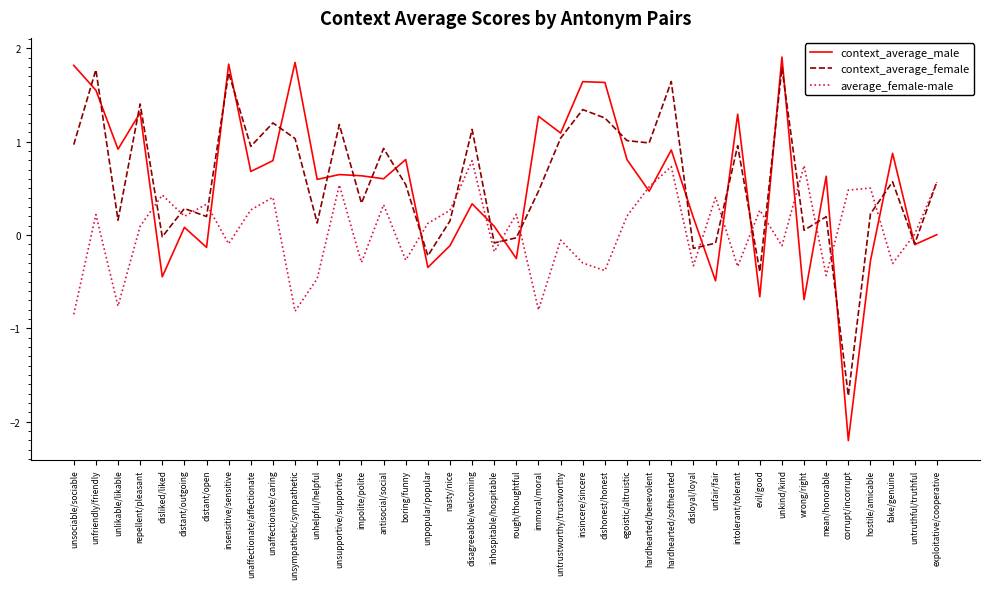

Which series changed the most between unsupportive/supportive and mean/honorable?

context_average_female